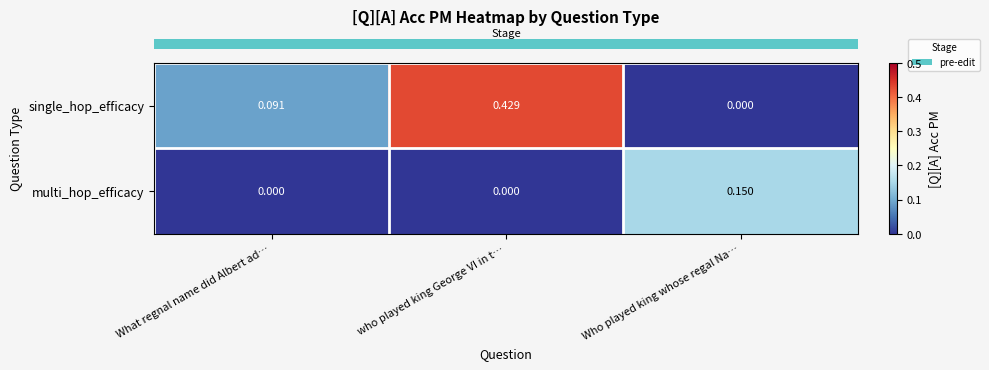

How many data points does each series have?

3